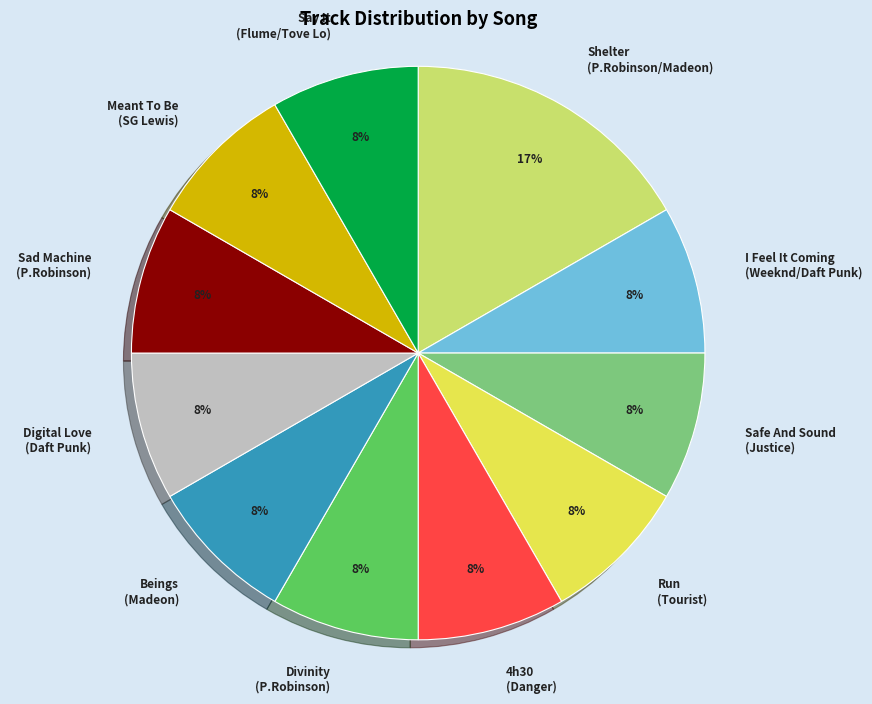

Does 4h30 (Danger) represent more than half of the total?

No